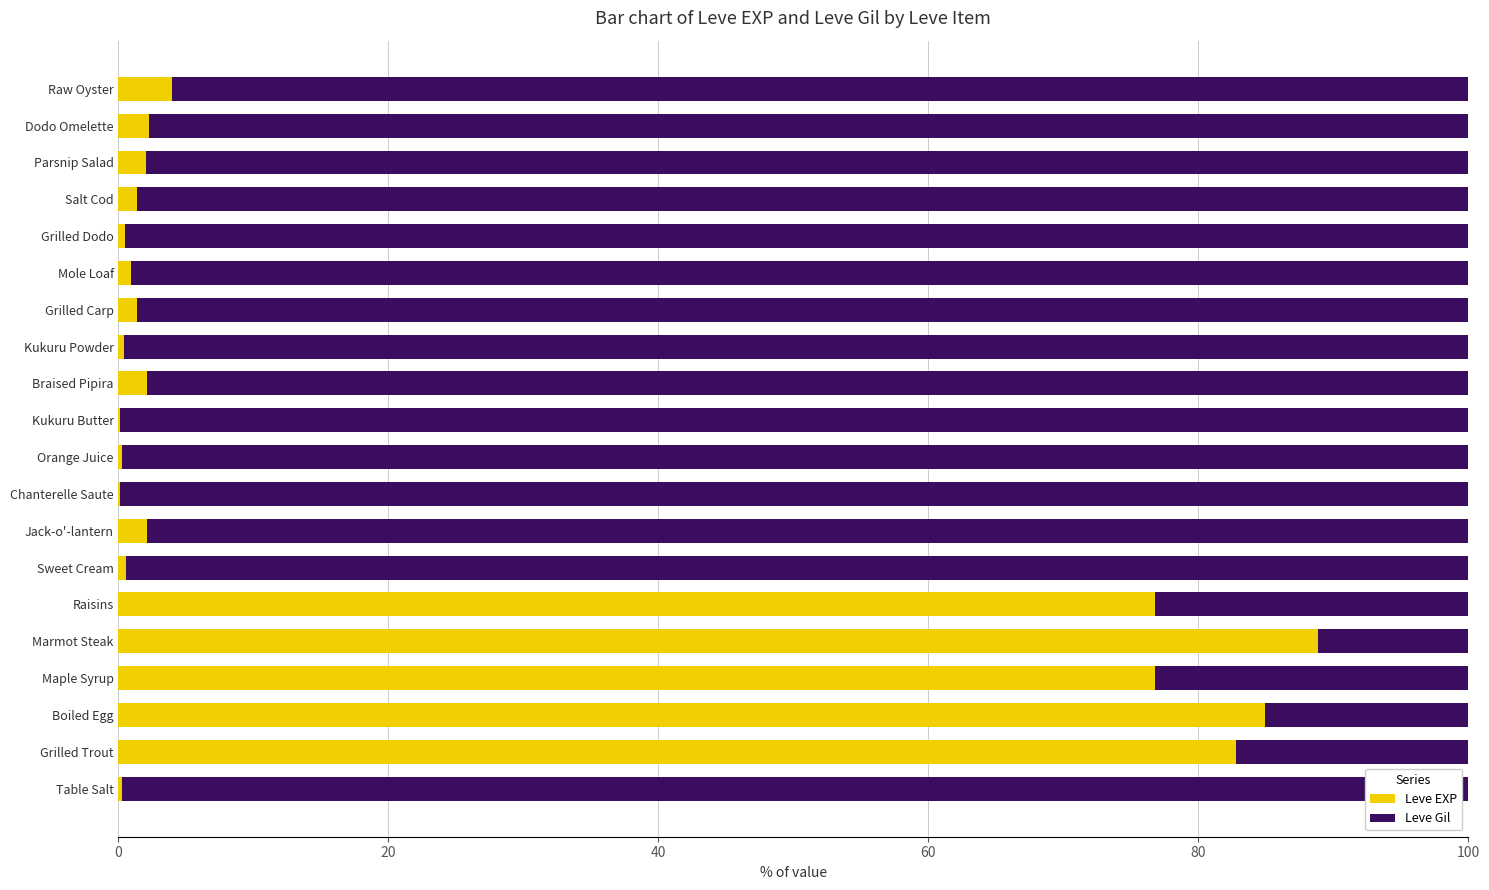

At which label does Leve EXP reach its peak?

Marmot Steak